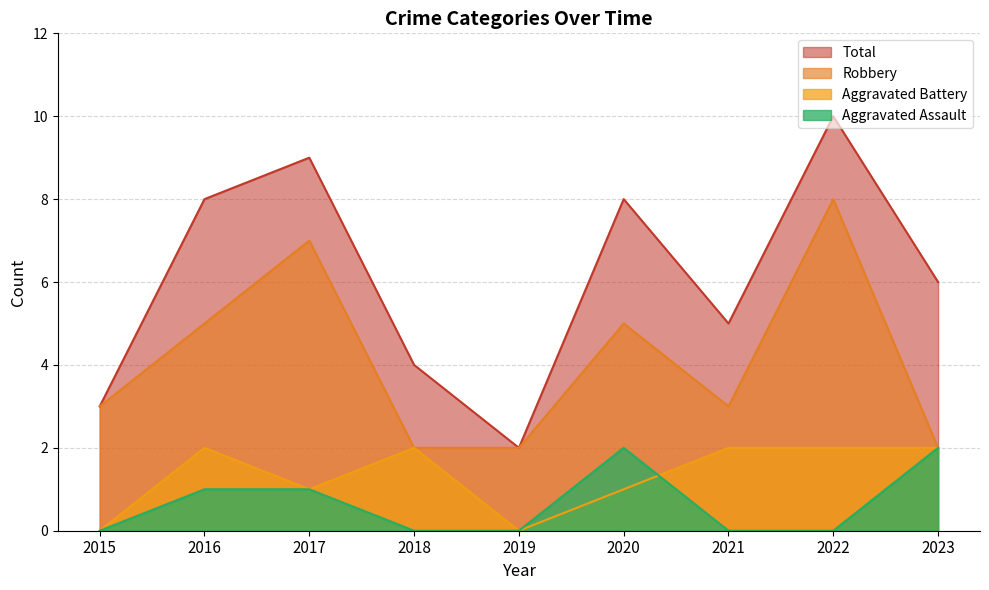

How many Total values are between 4 and 8?

5